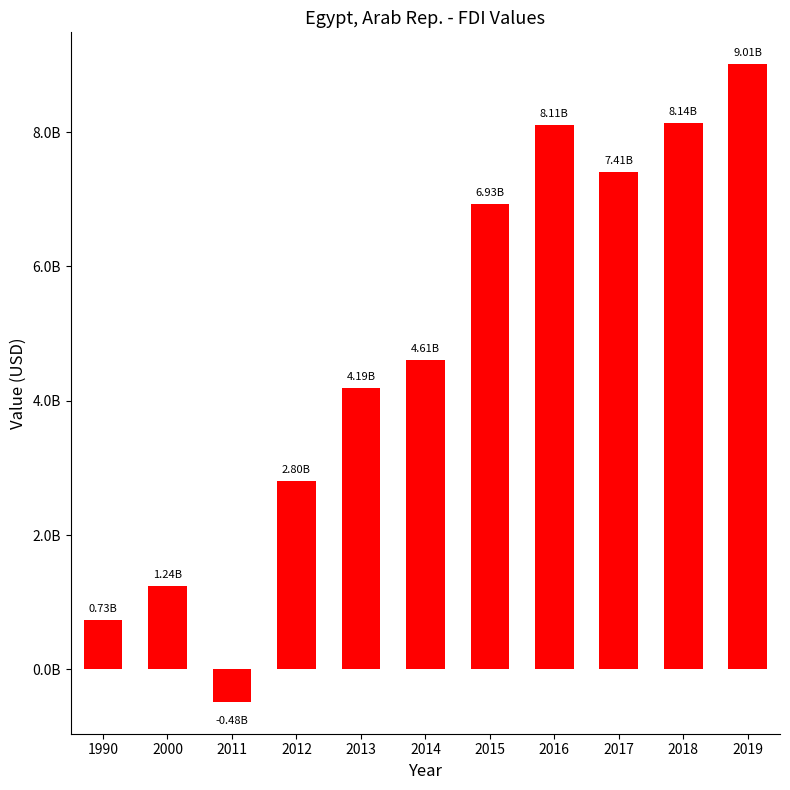

What is the smallest value displayed?

-482700000